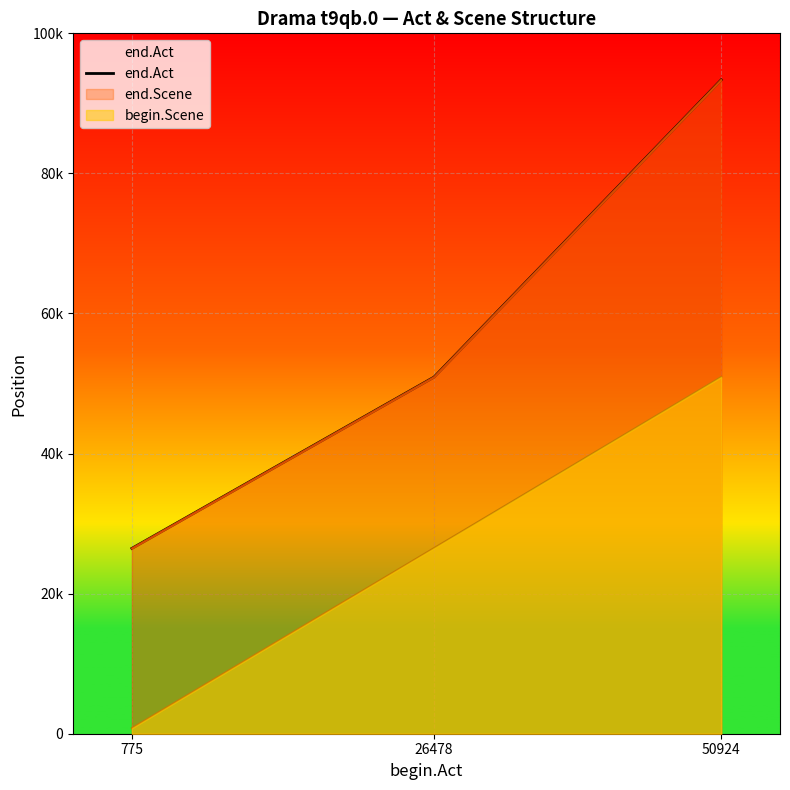

Which has a higher value, 26478 or 775?

26478